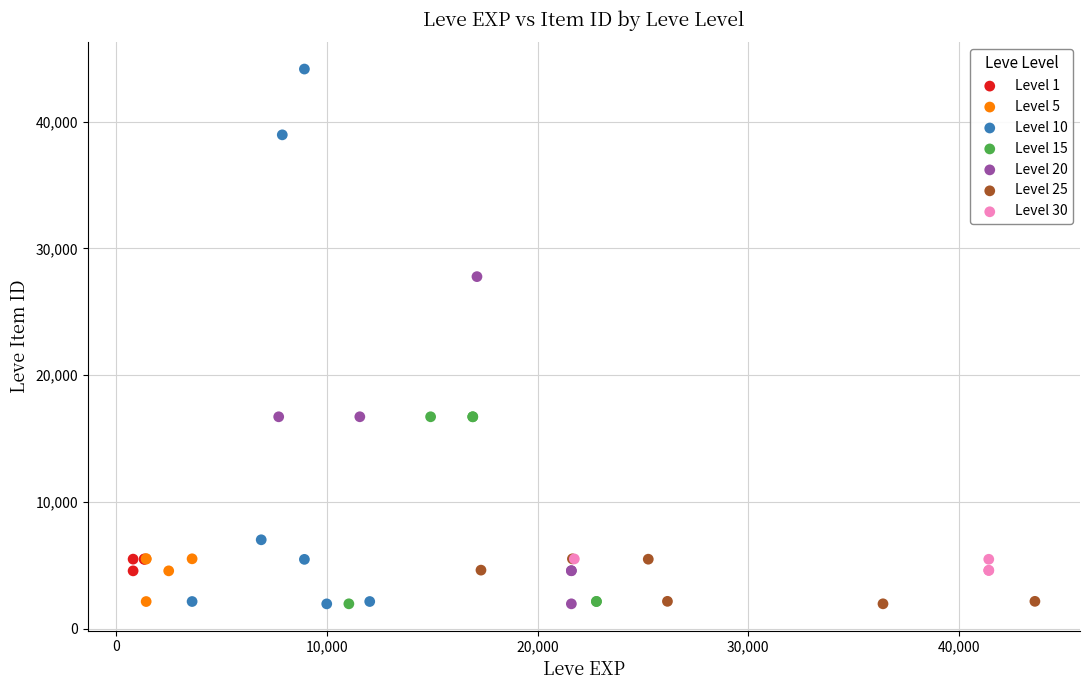

Which series has the largest Y range (max minus min)?

Level 10